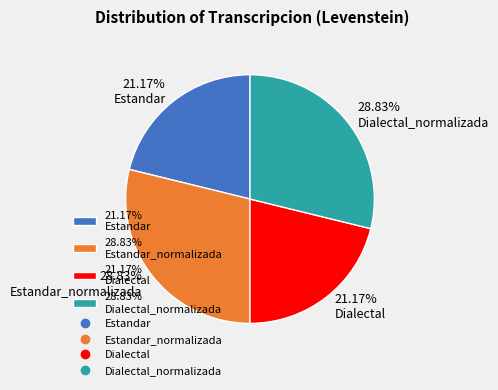

Count the number of slices in the pie.

4